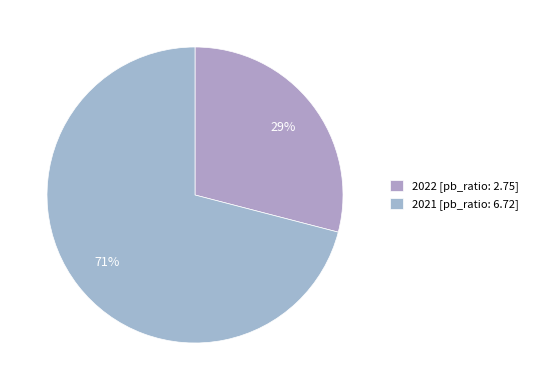

What is the smallest slice in the pie chart?

2022